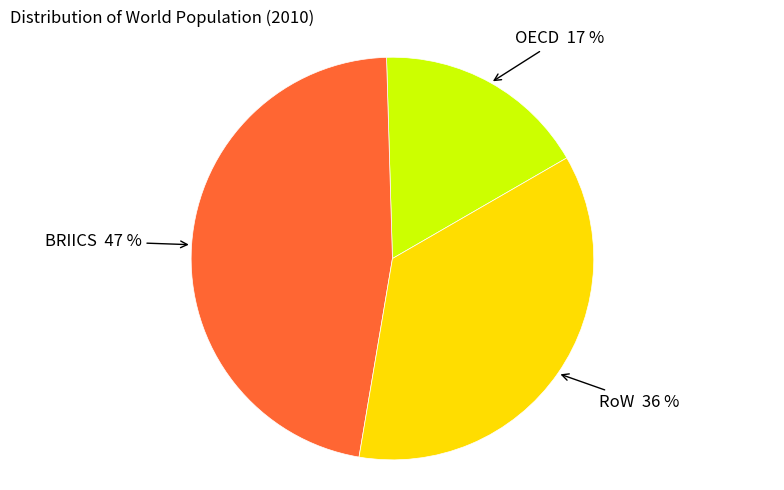

To the nearest percent, what is the average slice percentage?

33%